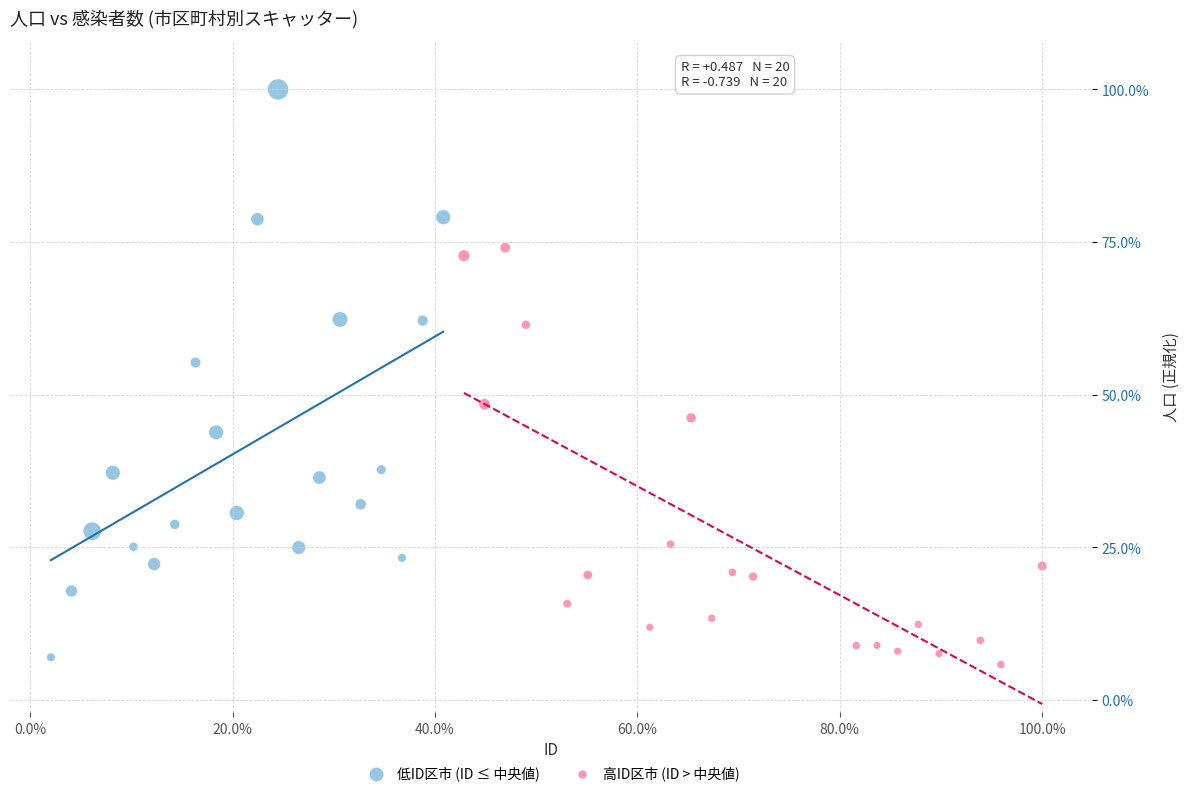

What are all the series names shown in the legend?

低ID区市 (ID ≤ 中央値), 高ID区市 (ID > 中央値)